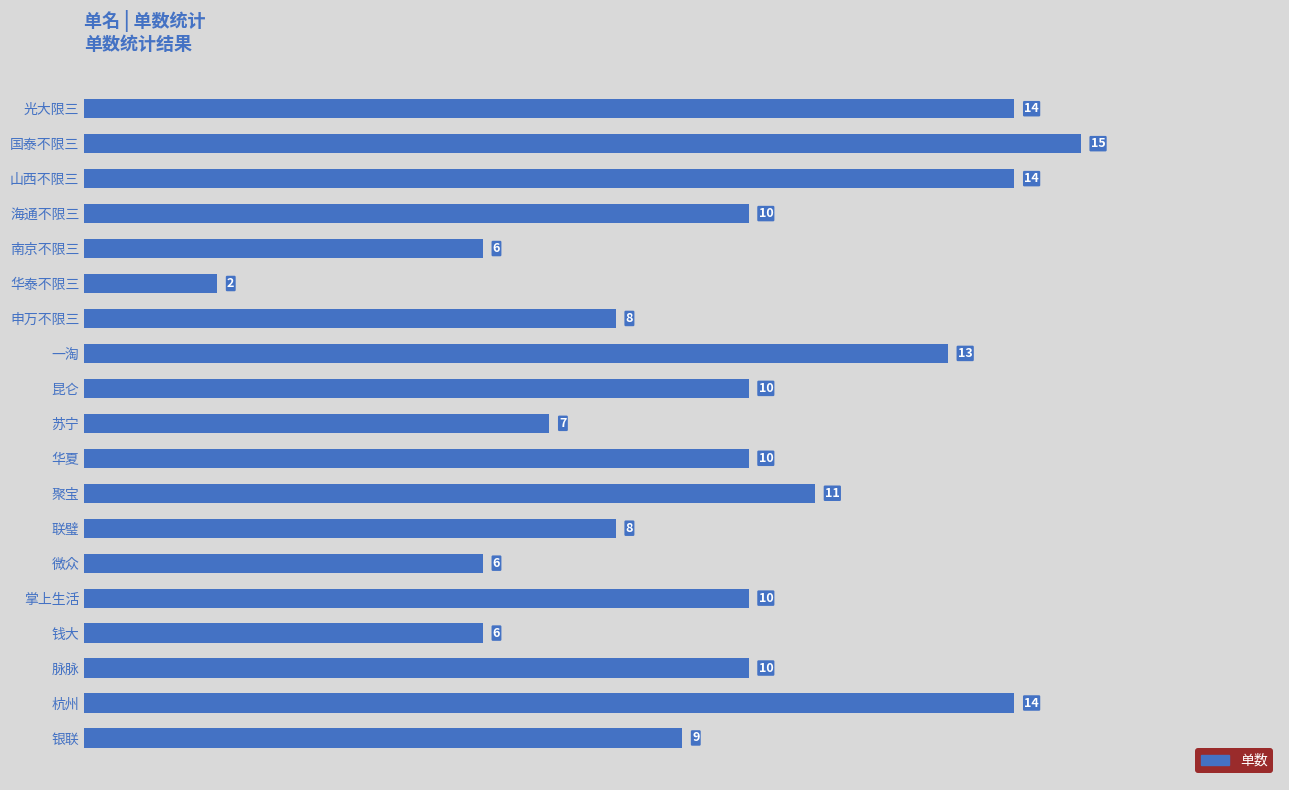

Are the bars grouped side by side (vs. stacked)?

No